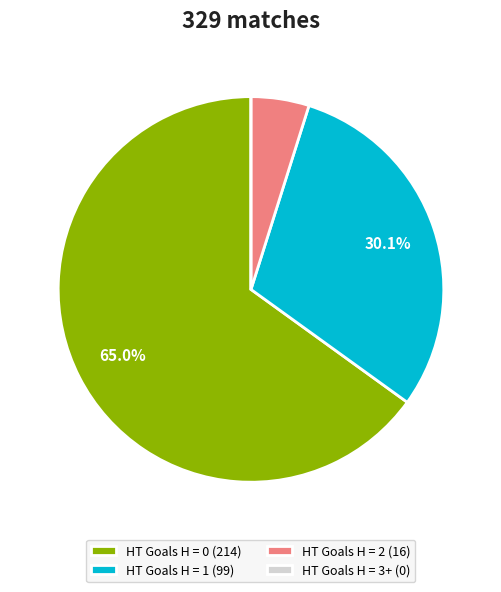

How much of the chart is everything except HT Goals H = 0 (214)?

35.0%